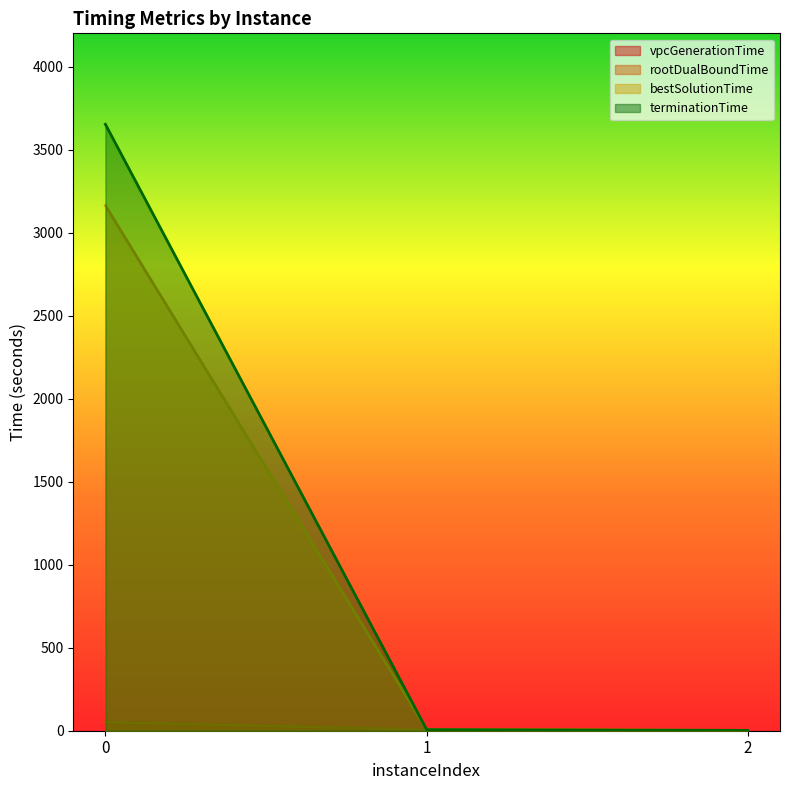

What is the sum of all rootDualBoundTime values?

60.9